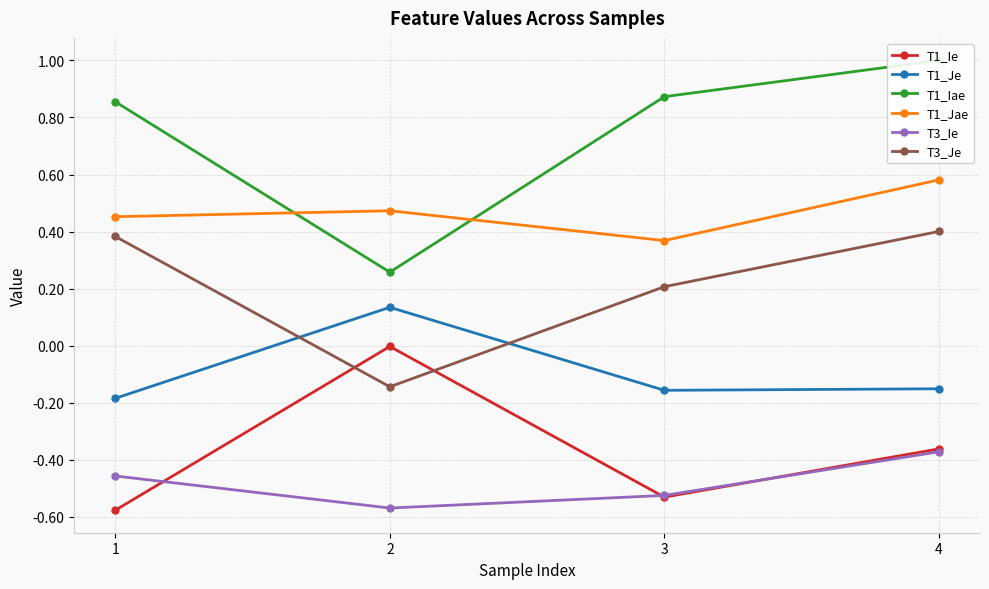

How many negative values does the T1_Je series have?

3